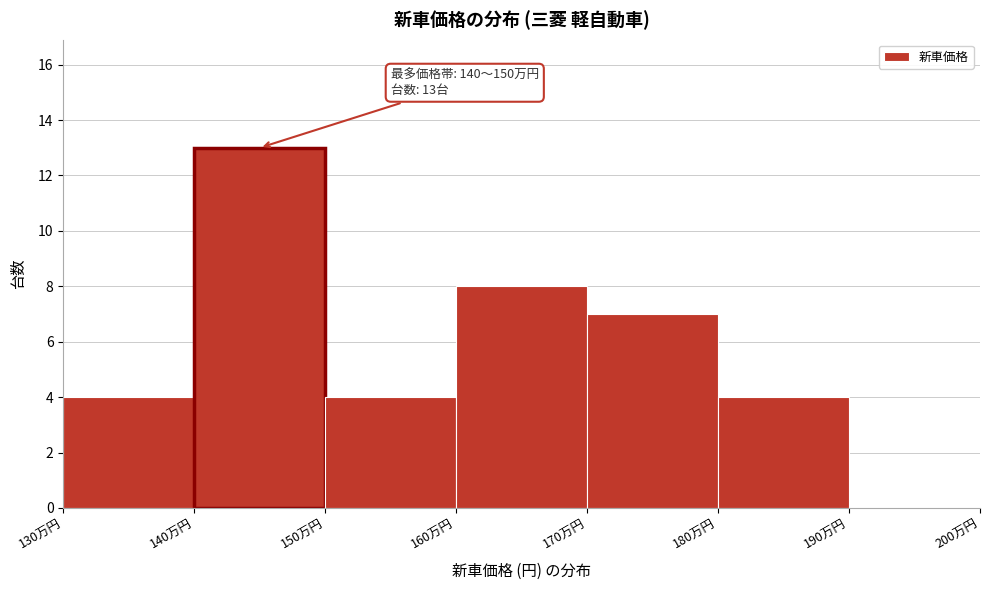

Reading left to right, transcribe all the data shown in this chart.

130万円=4	140万円=13	150万円=4	160万円=8	170万円=7	180万円=4	190万円=0